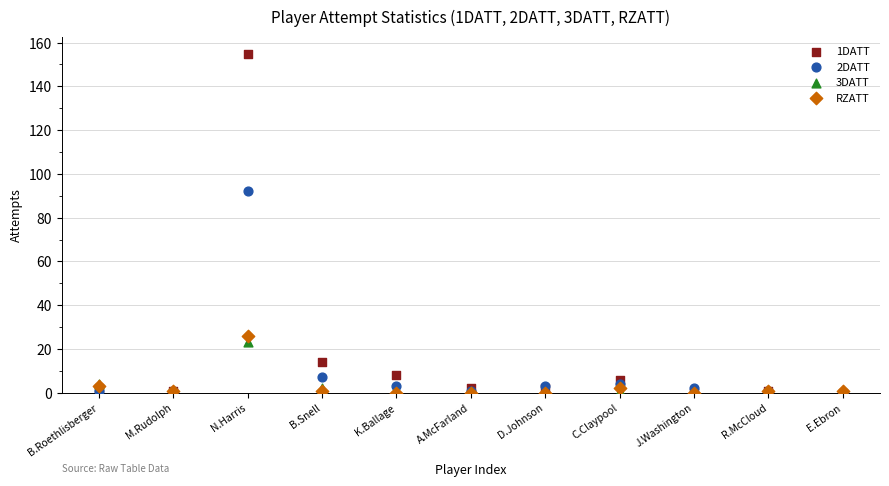

Across all series, what Y value is closest to 77?

92